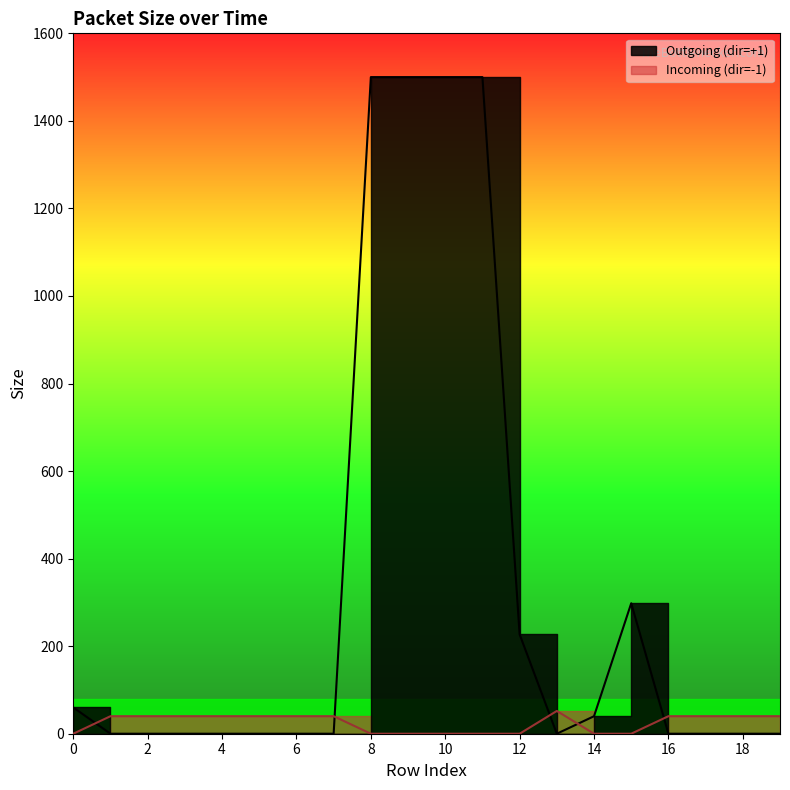

Reading right to left, extract all data points from this chart.

19=0	18=0	17=0	16=0	15=298	14=40	13=0	12=227	11=1500	10=1500	9=1500	8=1500	7=0	6=0	5=0	4=0	3=0	2=0	1=0	0=60